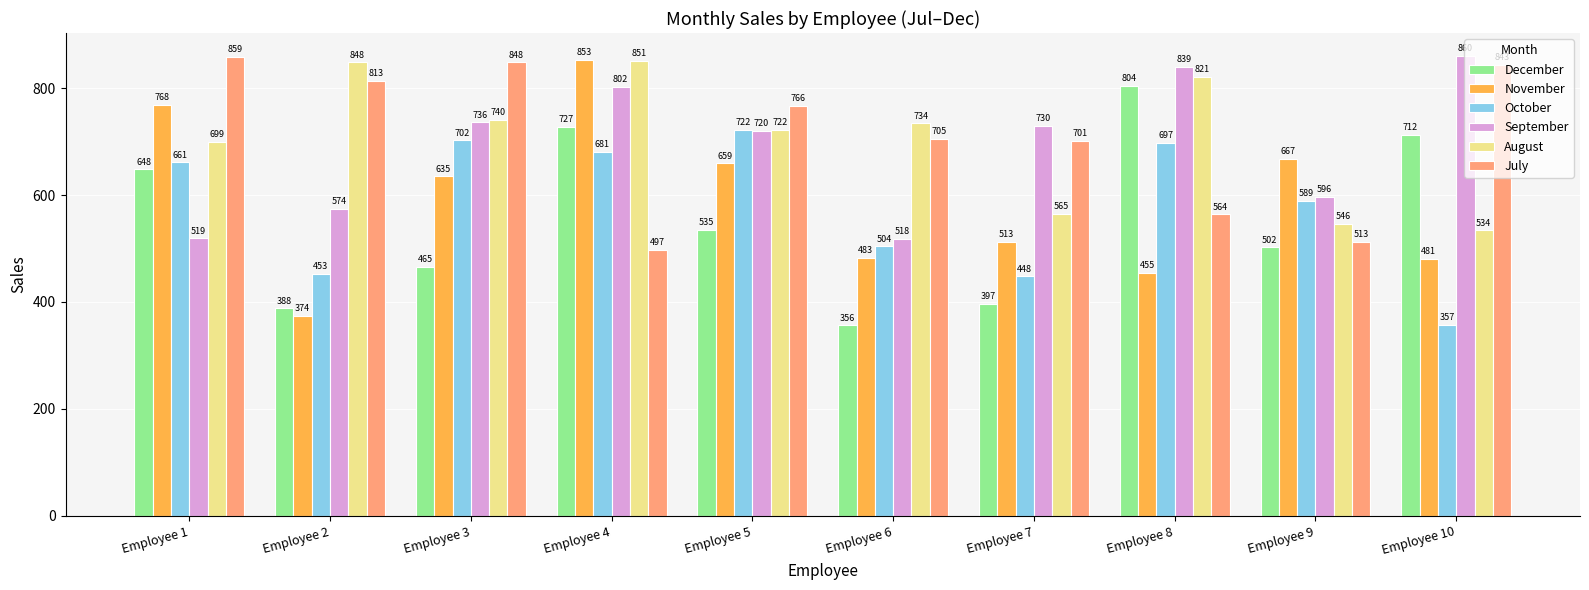

Count the number of categories in the chart.

10